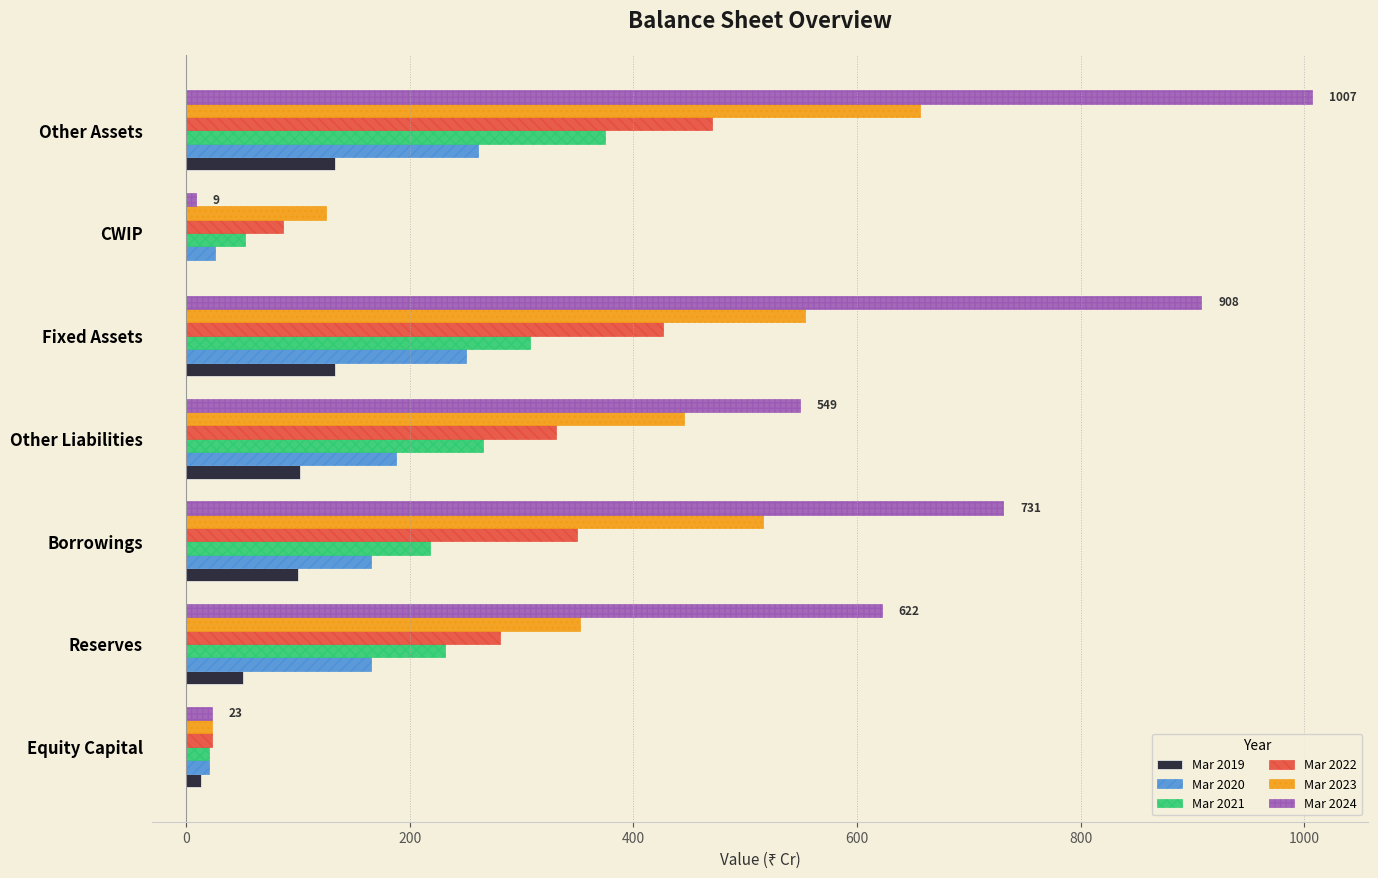

What is the sum of the Mar 2023 values at Fixed Assets and Reserves?

906